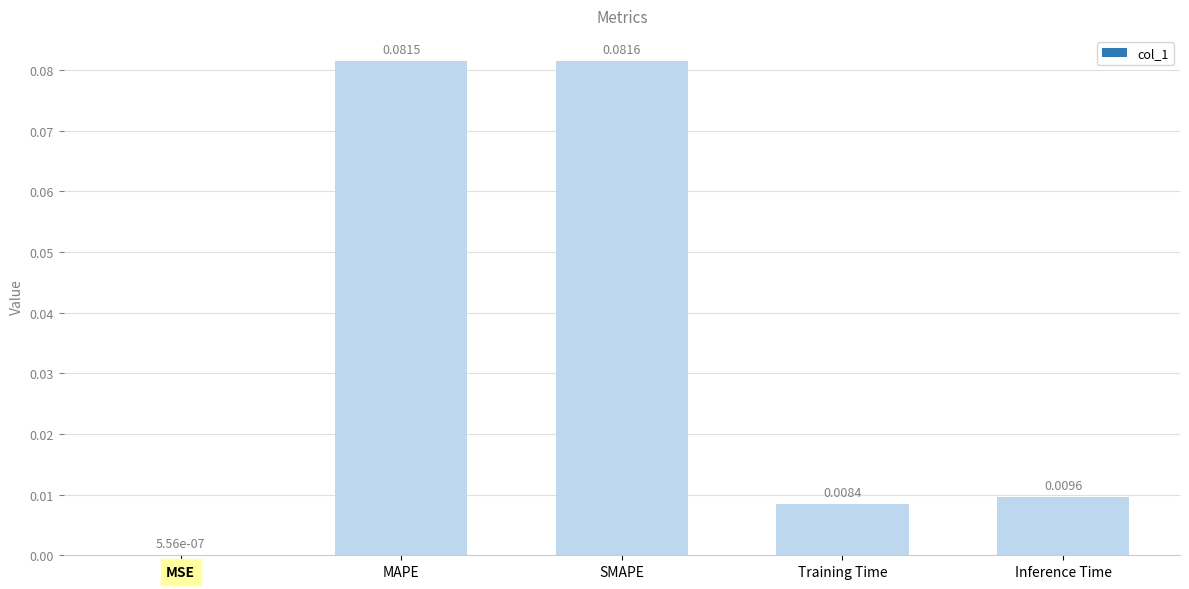

What is the change in value from MAPE to Training Time?

-0.1